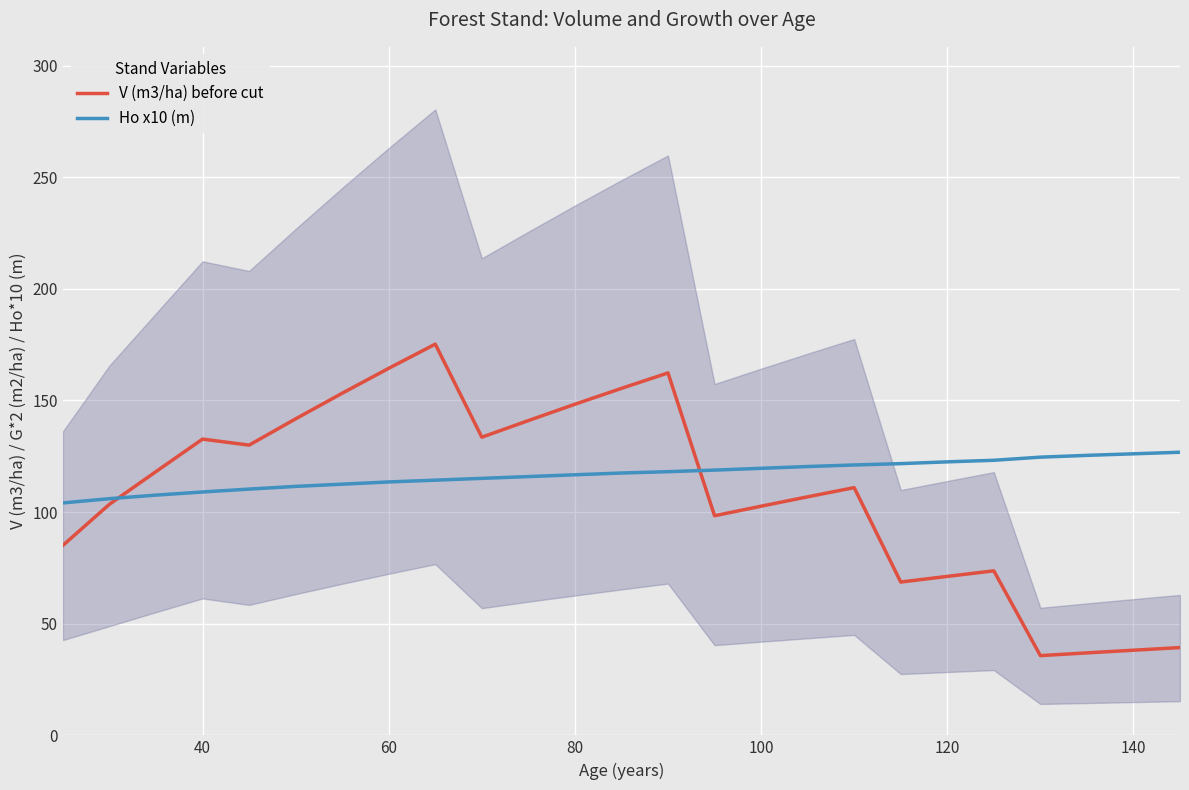

What is the lowest value of the Ho x10 (m) series?

104.1